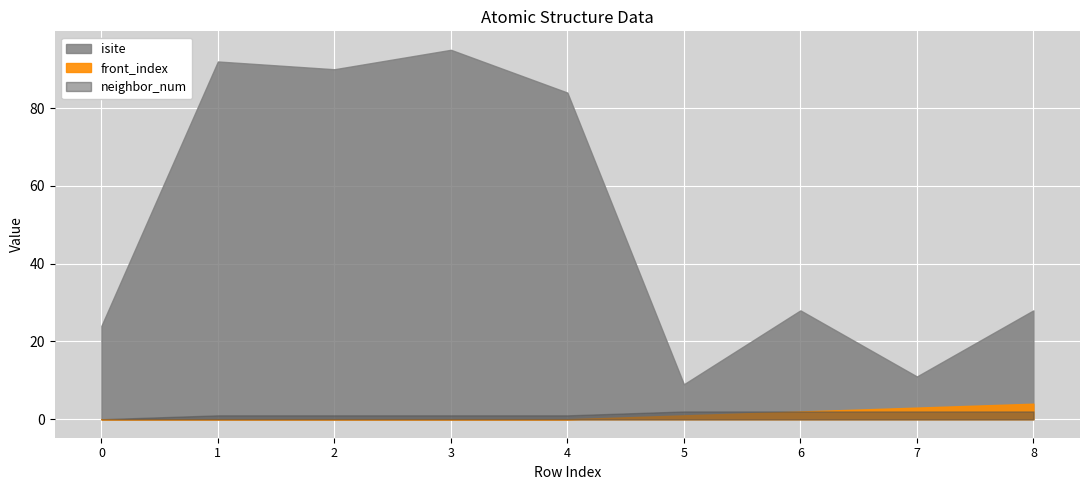

What is the difference between the second highest and second lowest values in the front_index series?

3